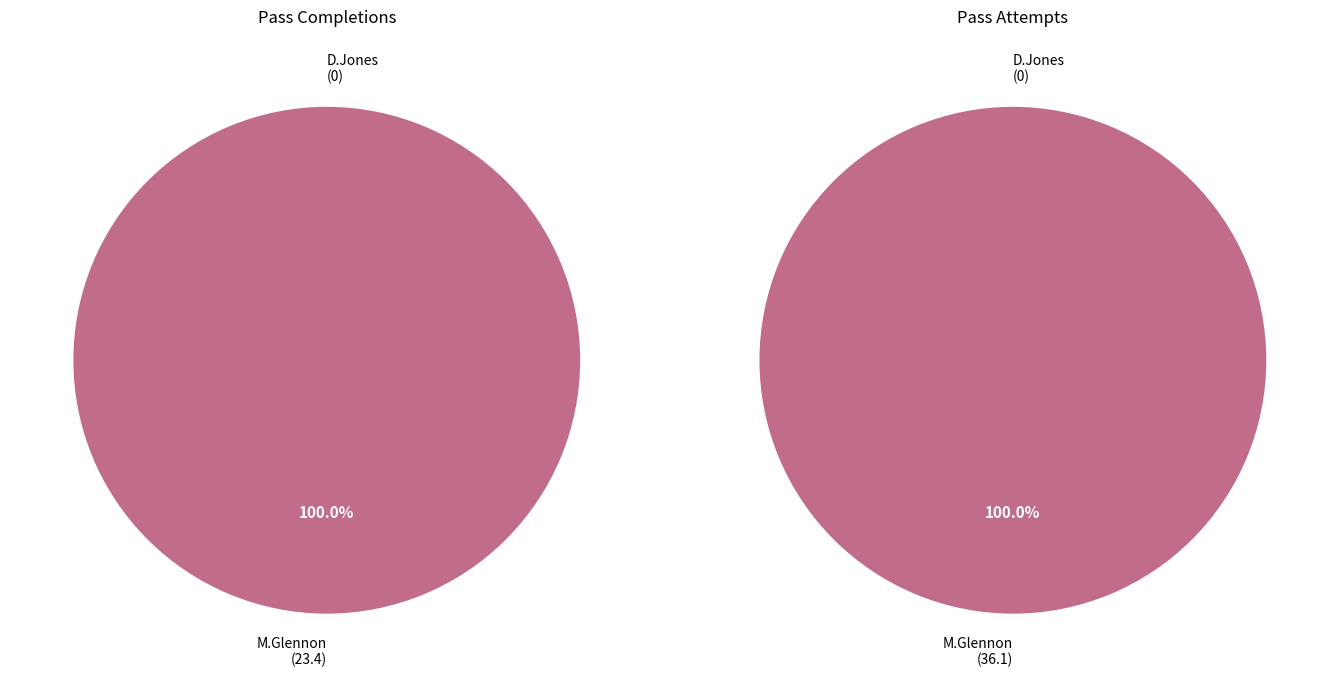

Which category has the biggest portion of the pie?

M.Glennon